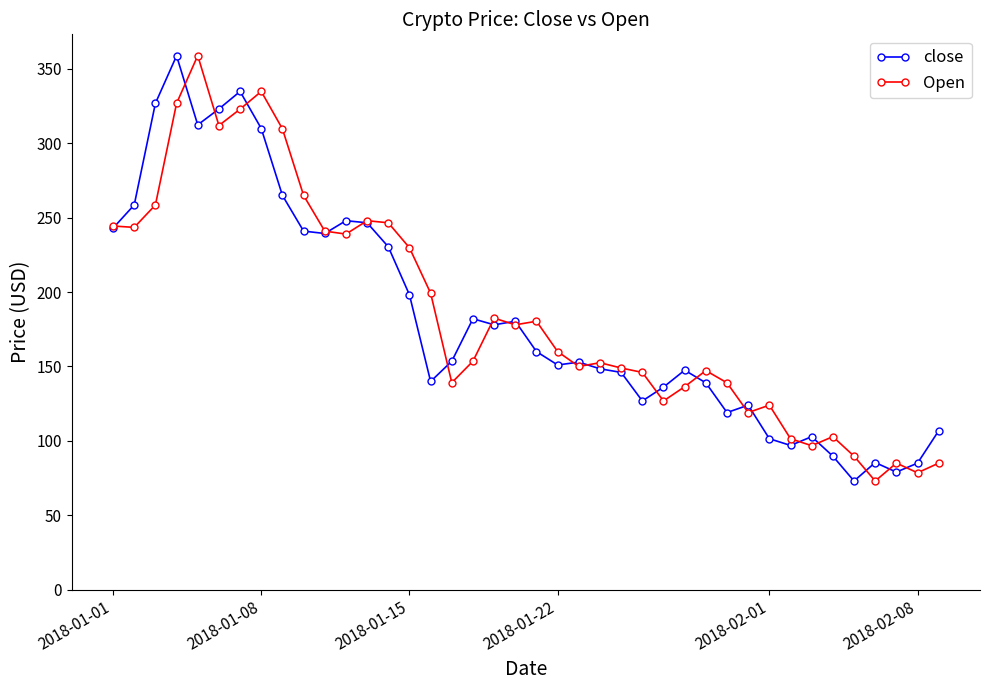

What is the maximum value shown in the chart?

359.0